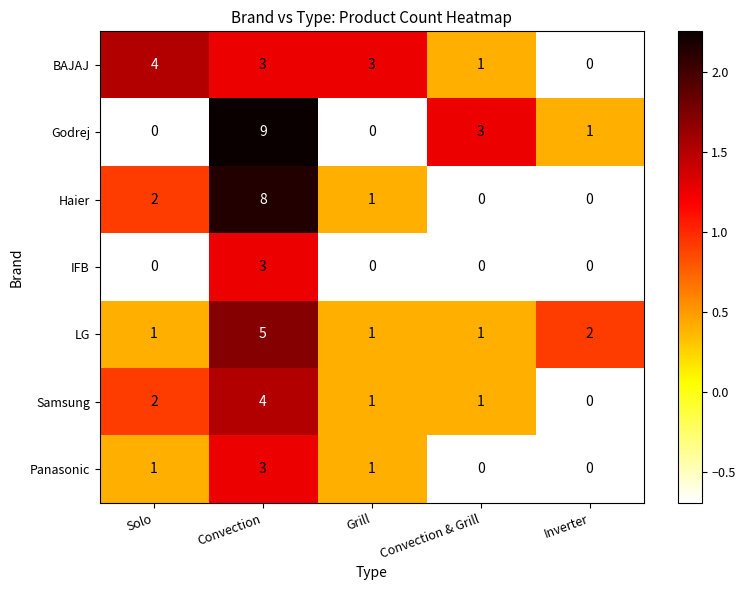

How many series are shown in this chart?

7